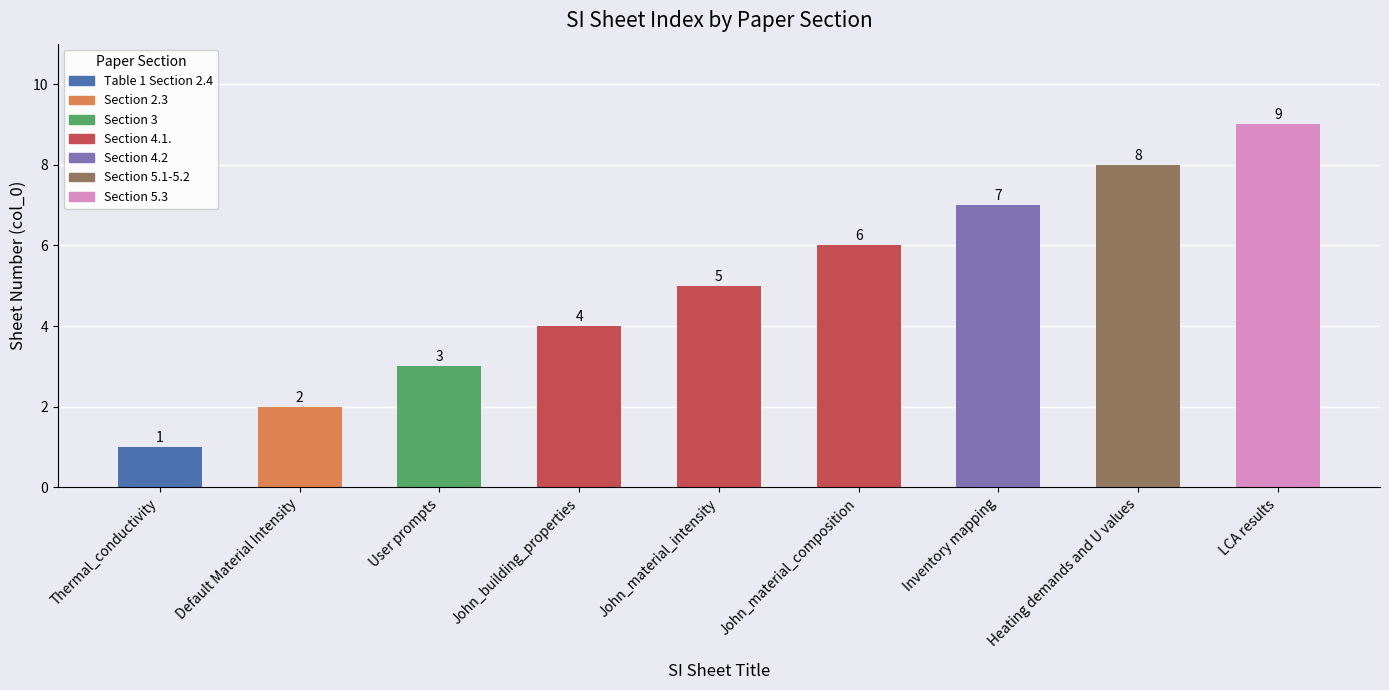

How many bars are there in total?

9